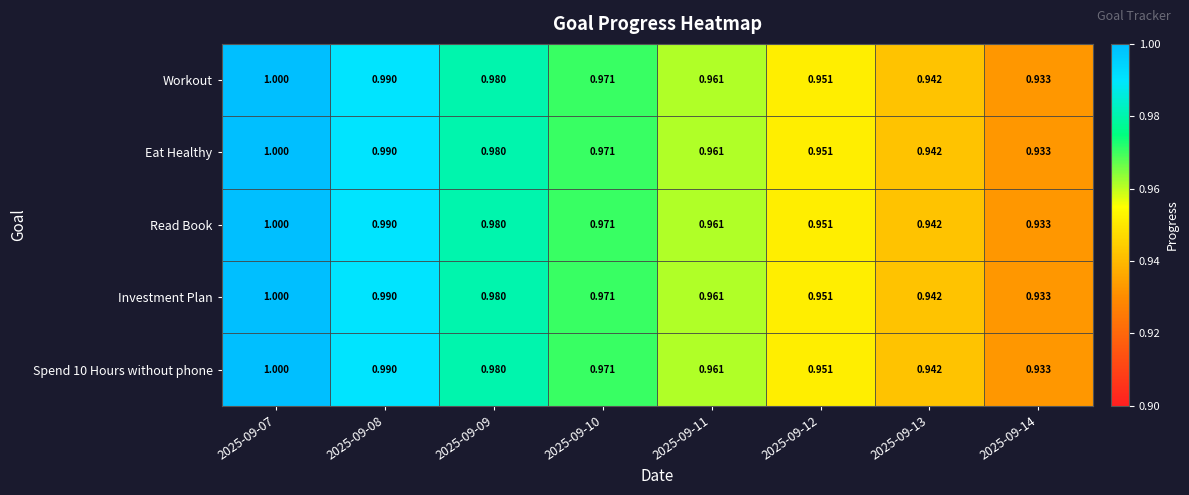

Is the value of Investment Plan at 2025-09-09 greater than the value of Eat Healthy at 2025-09-10?

Yes